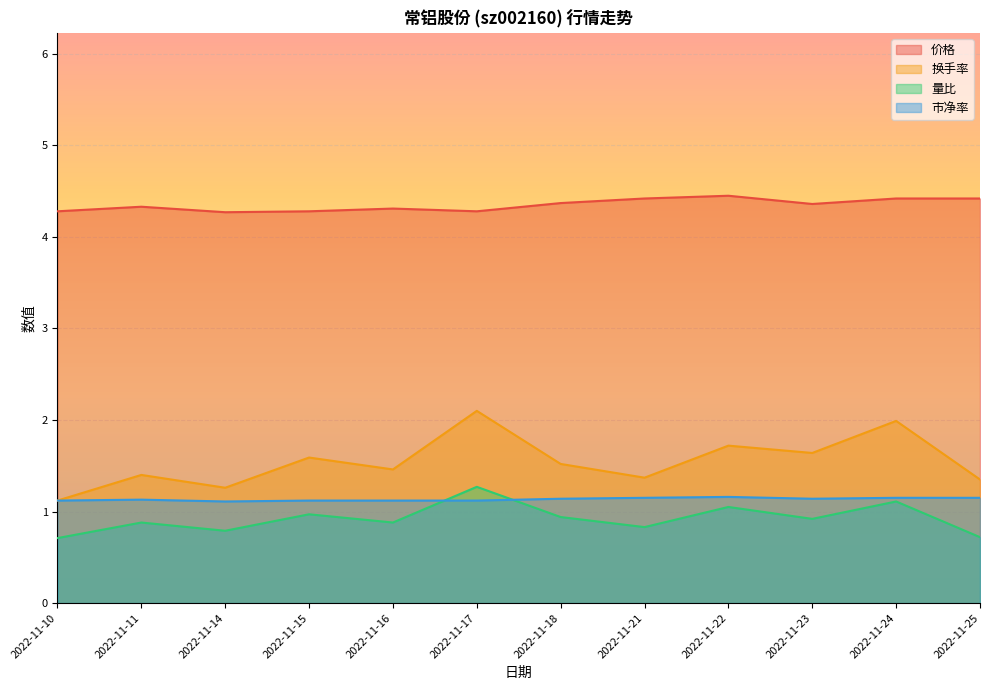

At how many categories does at least one series exceed 1?

12